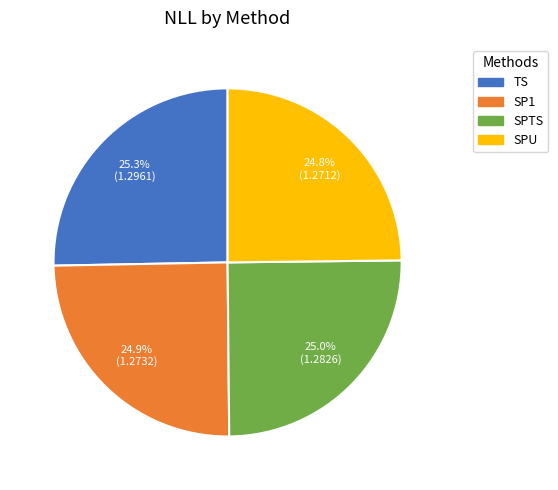

How many slices are in this pie chart?

4